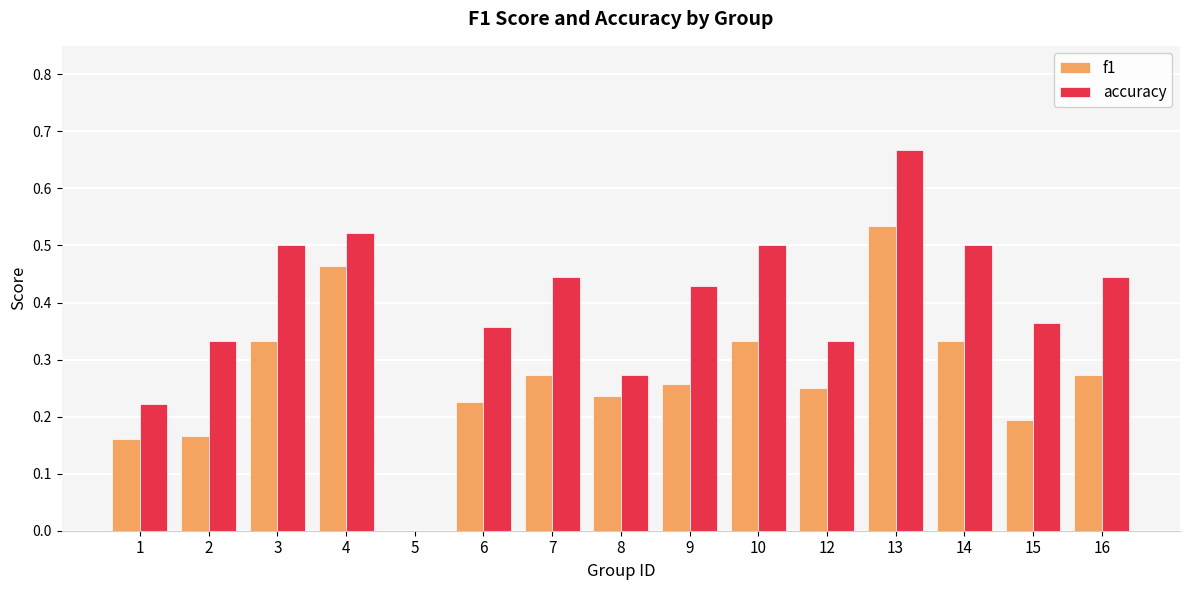

The value of f1 at 13 is 0.5. True or false?

True